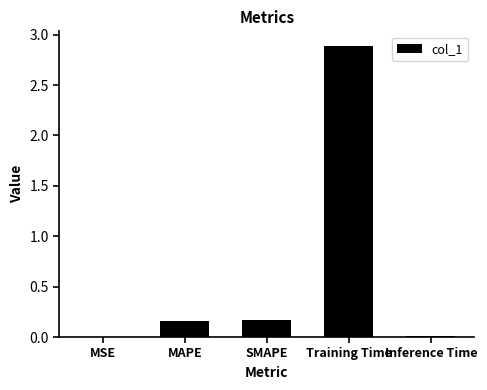

How many distinct data groups are displayed?

1